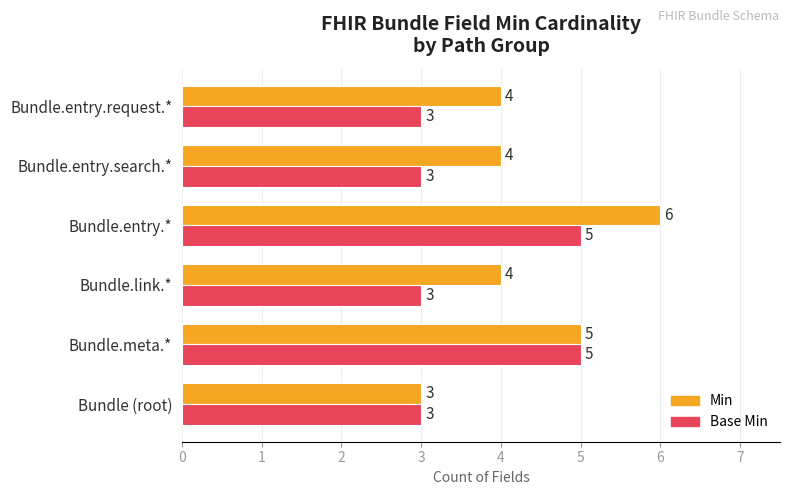

The value of Min at Bundle (root) is 3. True or false?

True